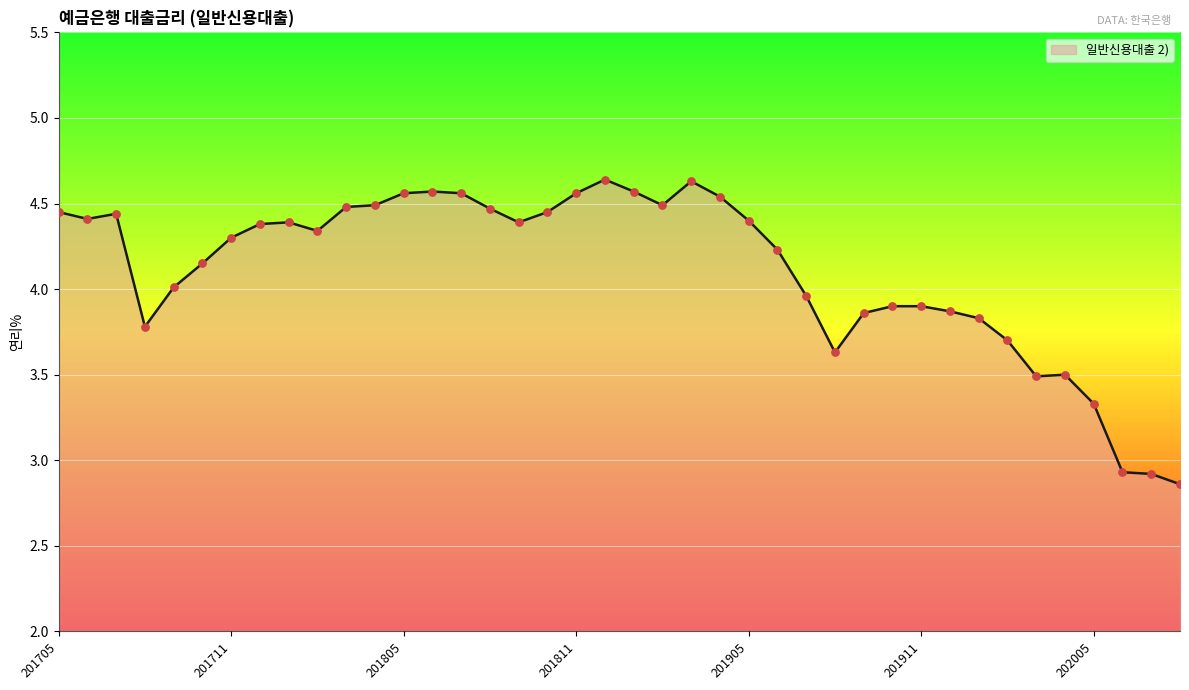

What is the difference between the maximum and minimum values?

1.8